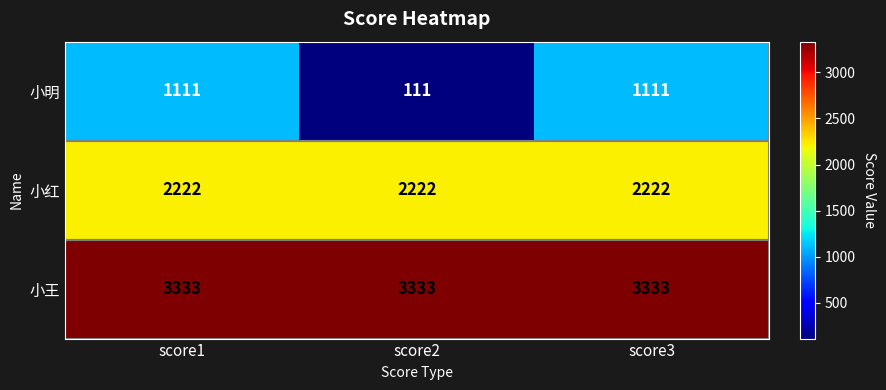

Which series has the largest range (max minus min)?

小明